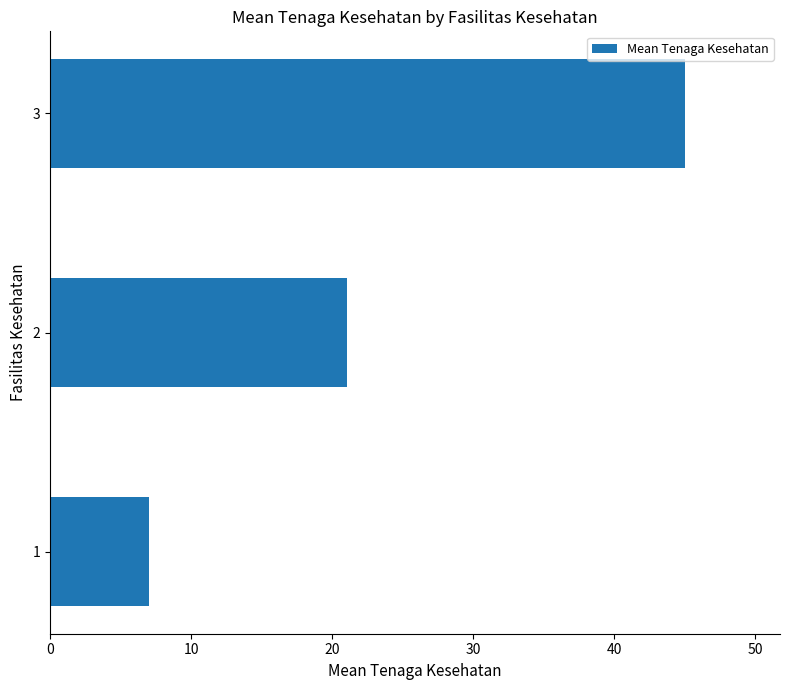

The value at 2 is 32.8. True or false?

False